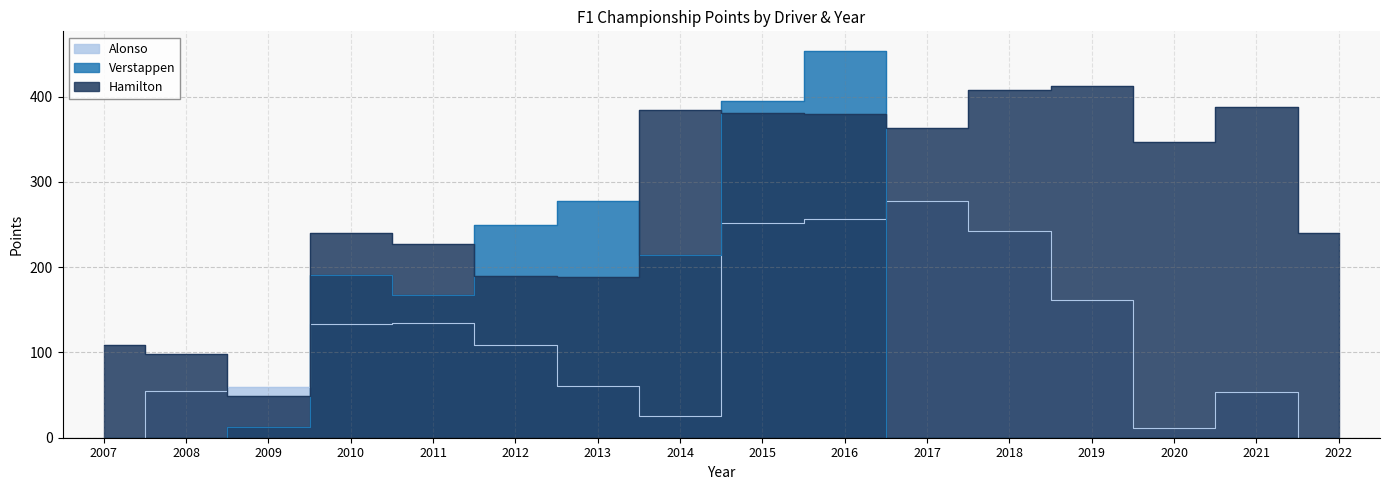

List the series in order of their peak value, lowest first.

Alonso, Hamilton, Verstappen